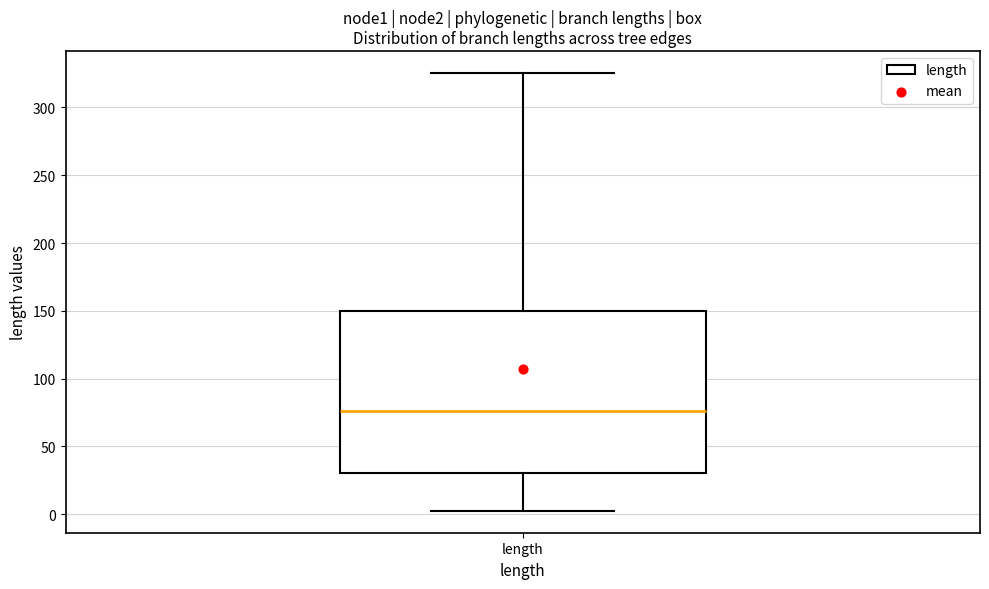

Where is the upper edge of the box for length on the y-axis? The values are not printed on the chart, so give them approximately, as read against the axis.

150